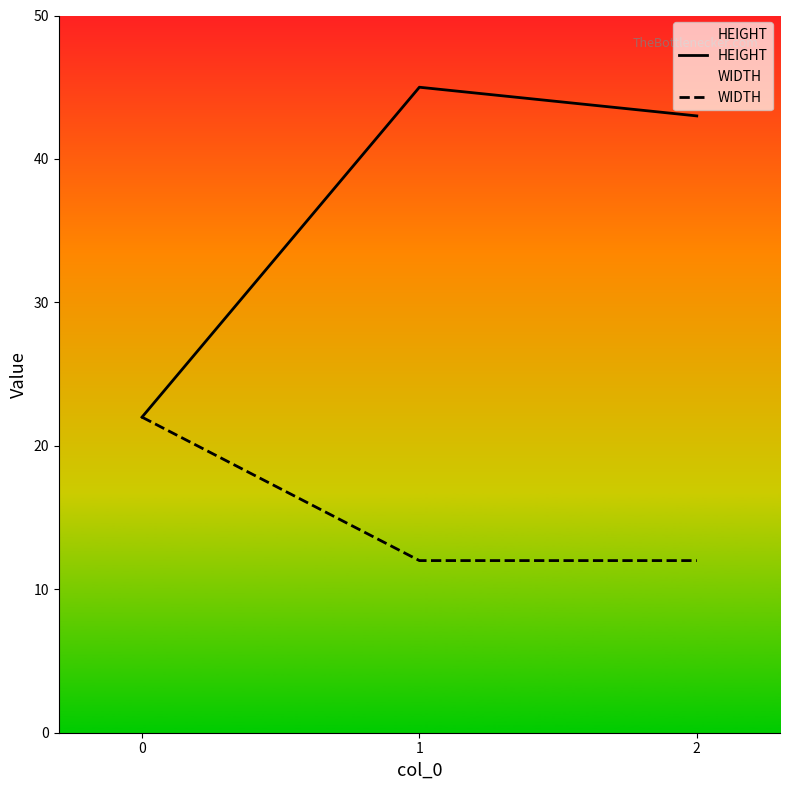

Which series changed the most between 0 and 2?

HEIGHT